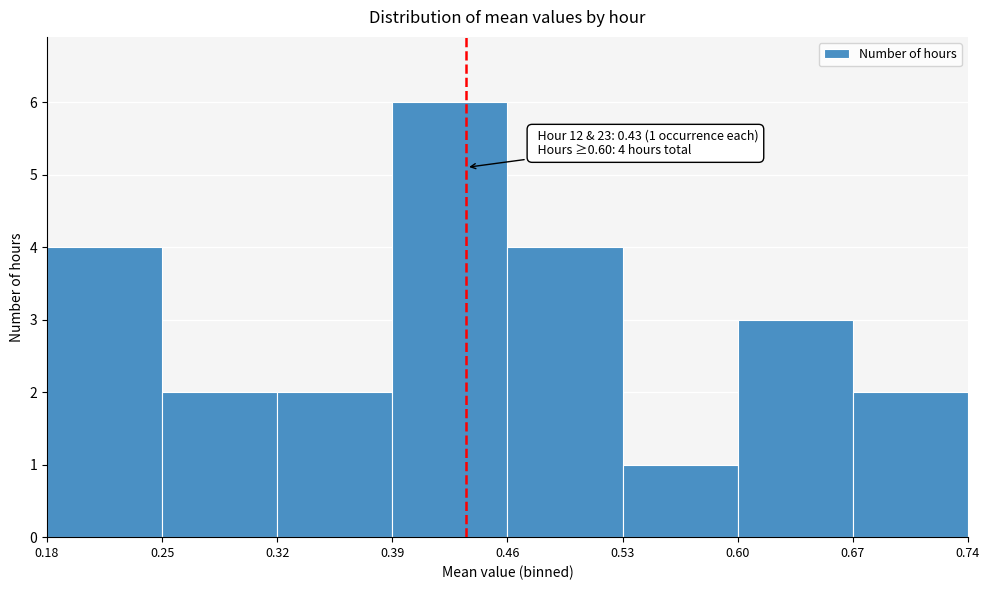

Over which range of the x-axis is the bar tallest?

0.39 to 0.46